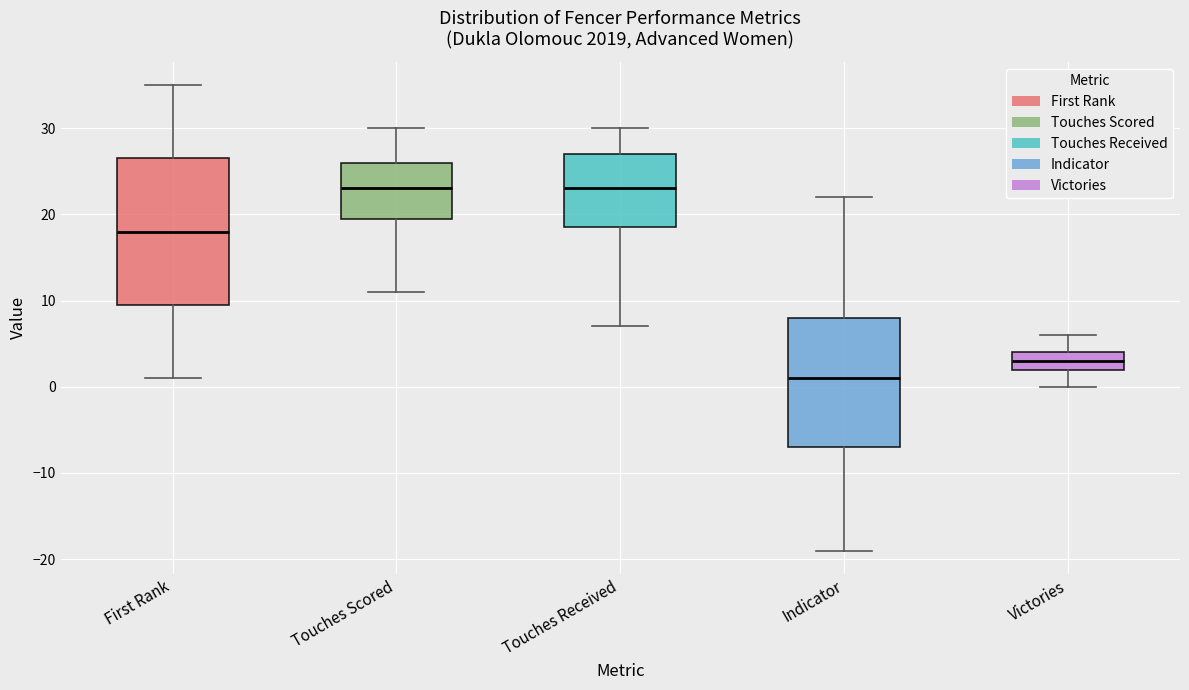

Comparing the boxes themselves (not the whiskers), which one is the tallest?

First Rank